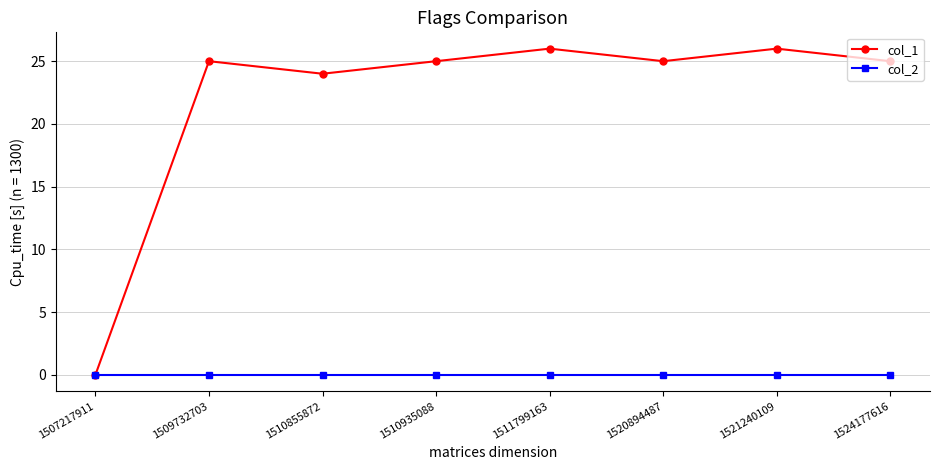

What is the highest value of the col_1 series?

26